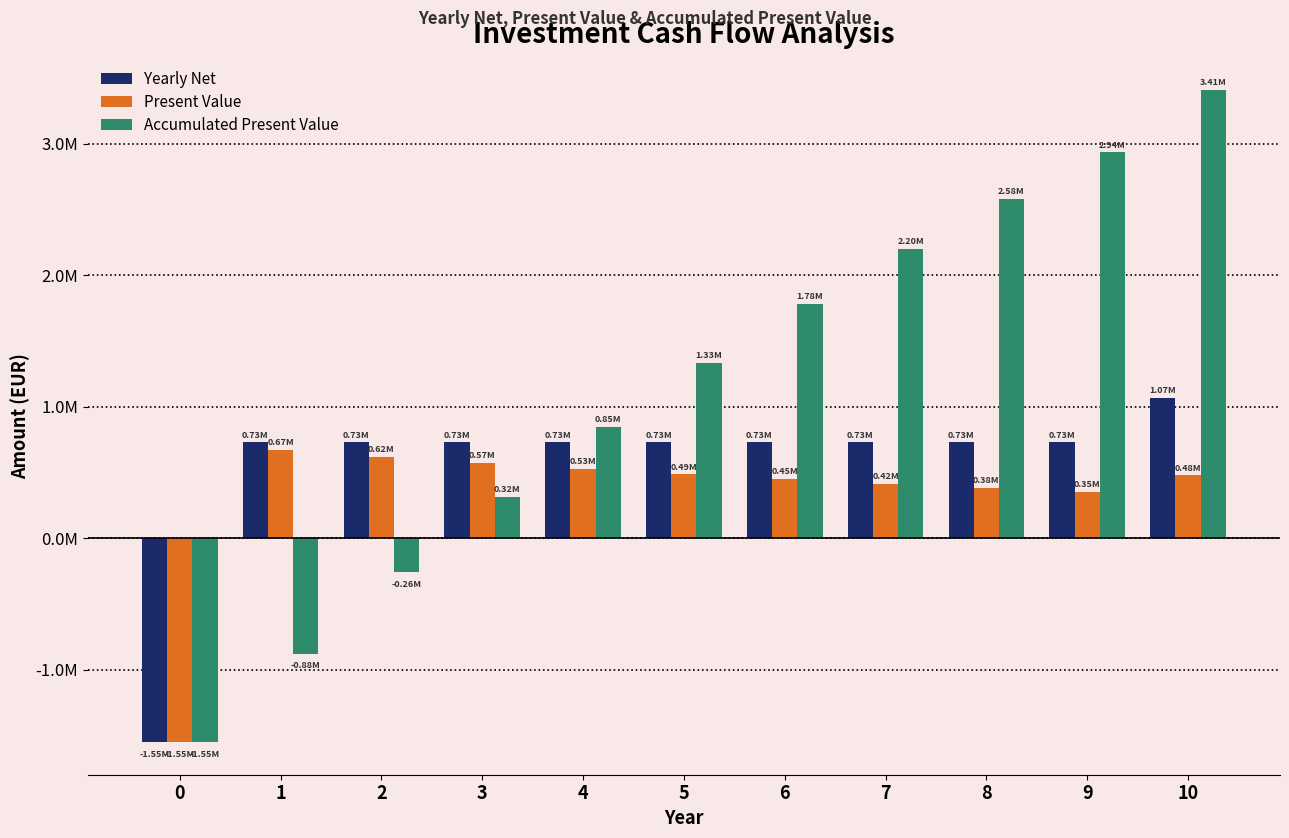

What are all the series names shown in the legend?

Yearly Net, Present Value, Accumulated Present Value